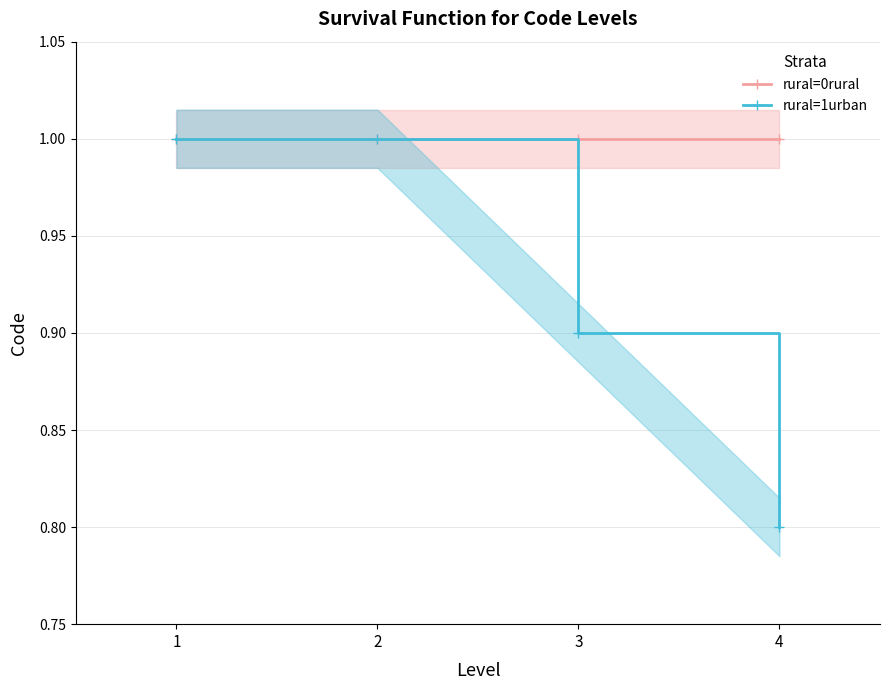

True or false: rural=0rural and rural=1urban intersect in this chart.

False